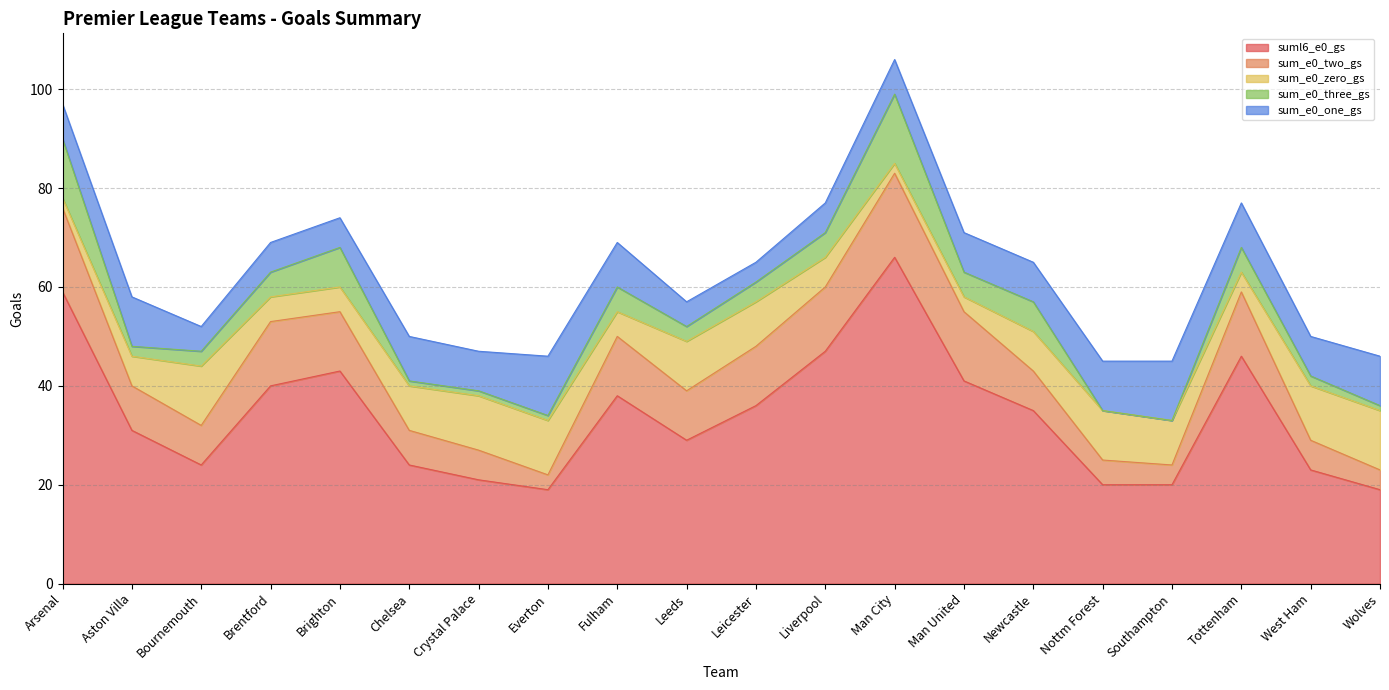

What is the greatest value displayed?

66